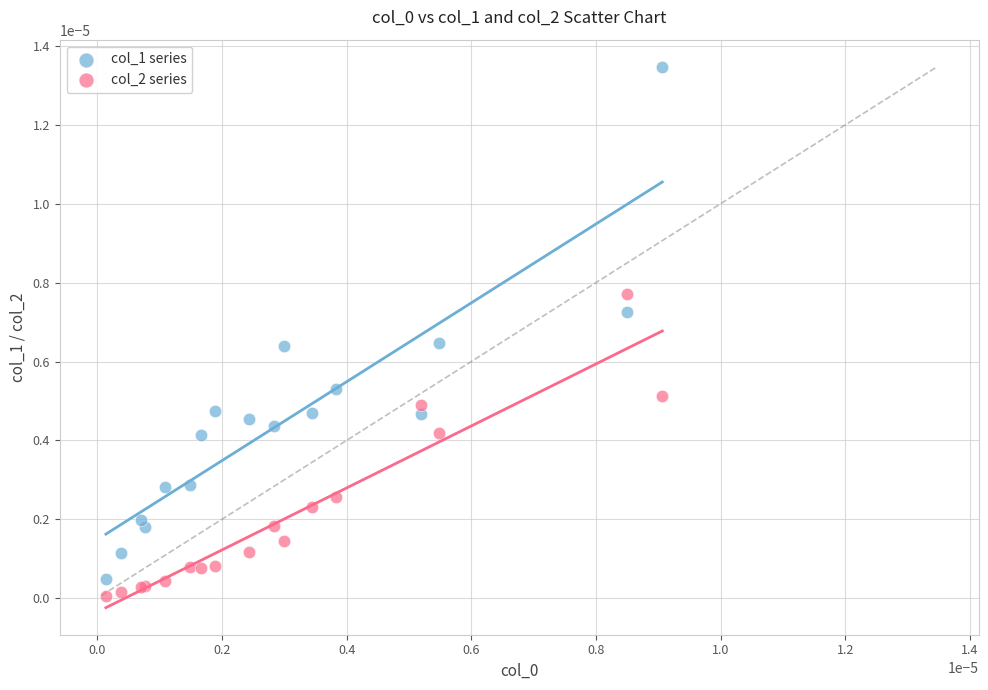

Which series has the widest spread of Y values?

col_1 series